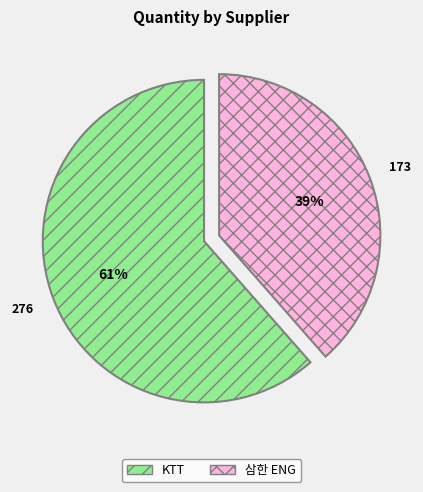

Which category accounts for the majority?

KTT